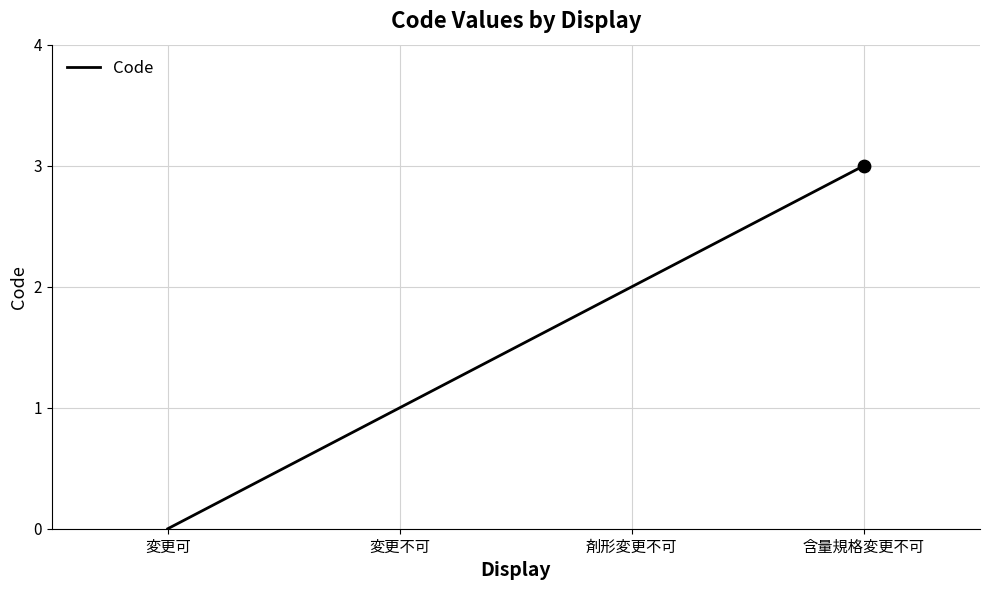

What is the change in value from 変更不可 to 剤形変更不可?

+1